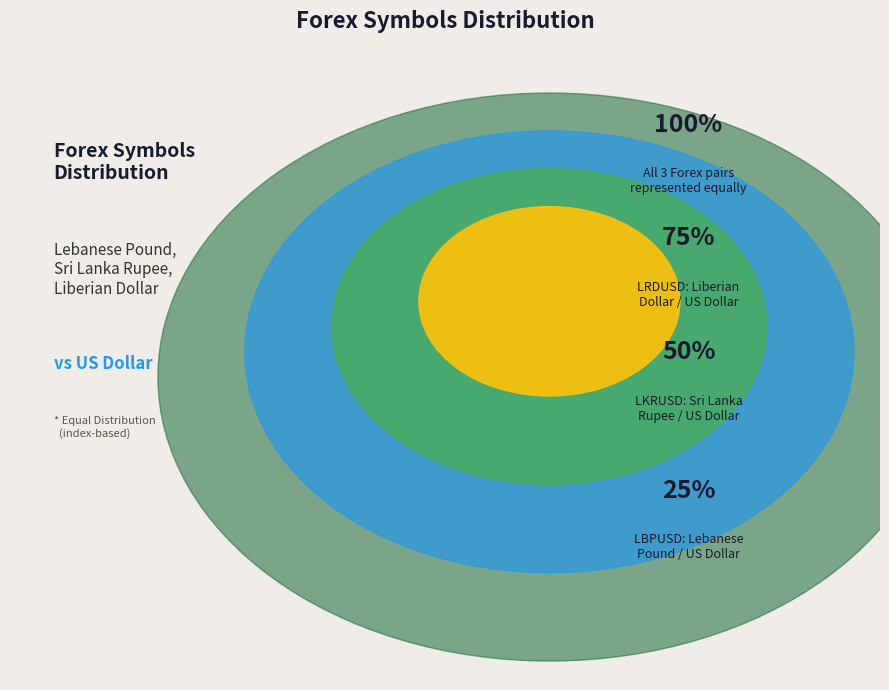

Rank the categories by value from lowest to highest.

LBPUSD, LKRUSD, LRDUSD